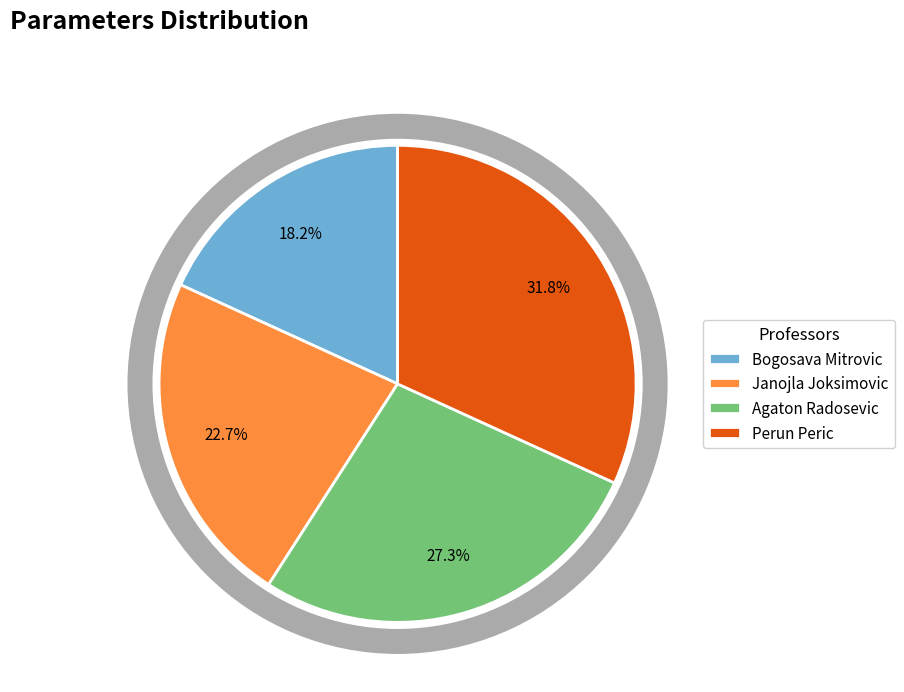

Rank the categories by value from highest to lowest.

Perun Peric, Agaton Radosevic, Janojla Joksimovic, Bogosava Mitrovic